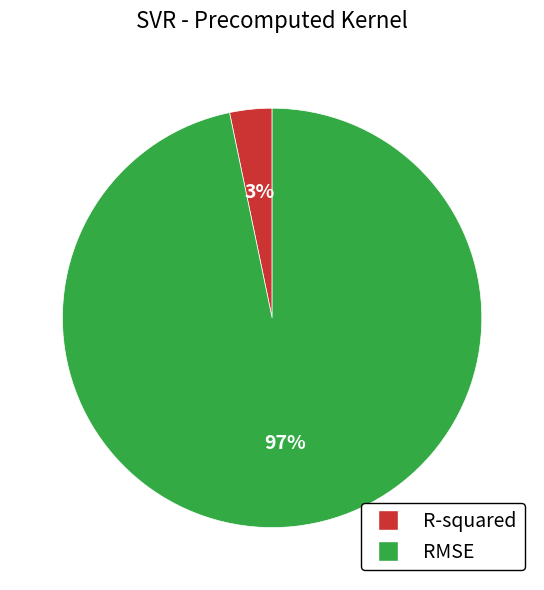

What percentage is the RMSE slice, to the nearest percent?

97%